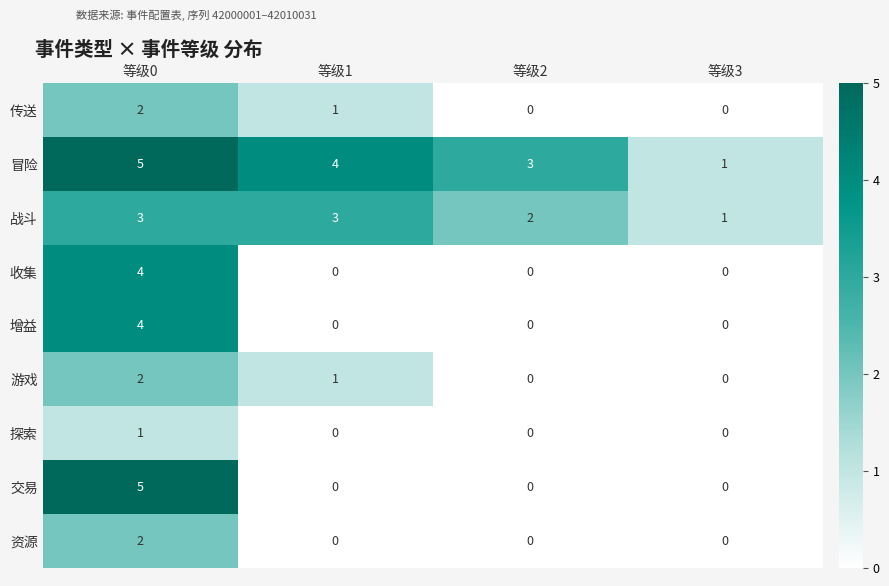

What is the total value across all series at 等级2?

5